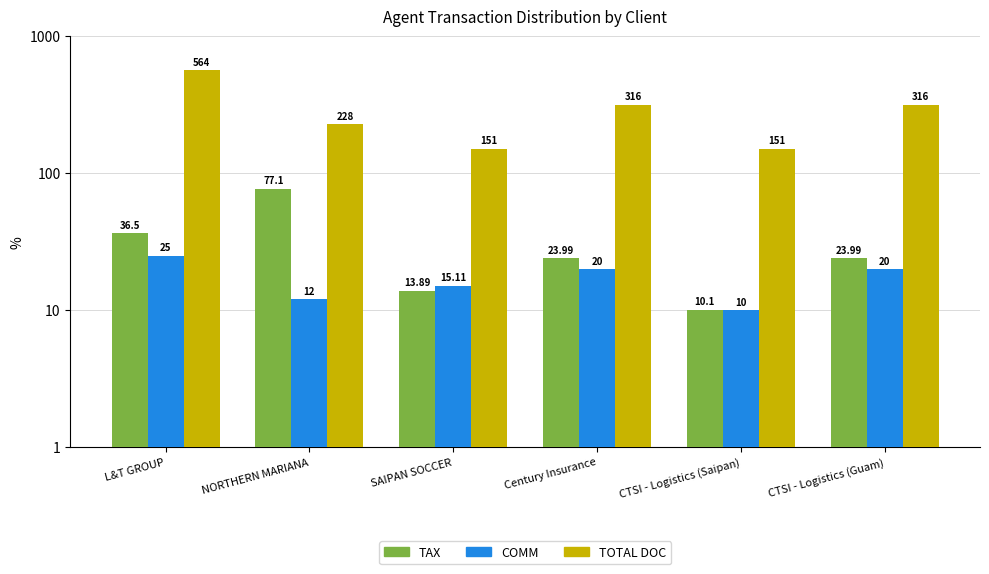

How many data points in TOTAL DOC are less than 316?

3